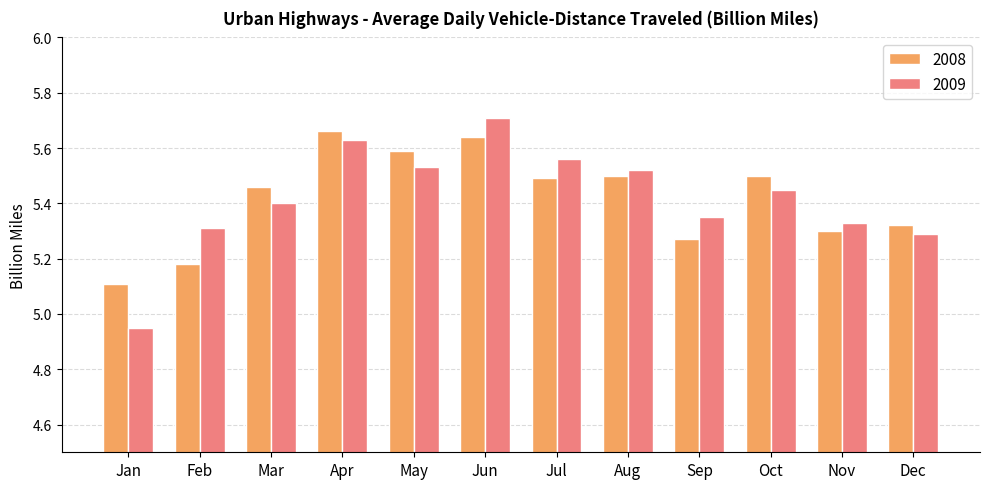

What is the total value across all series at Jan?

10.1